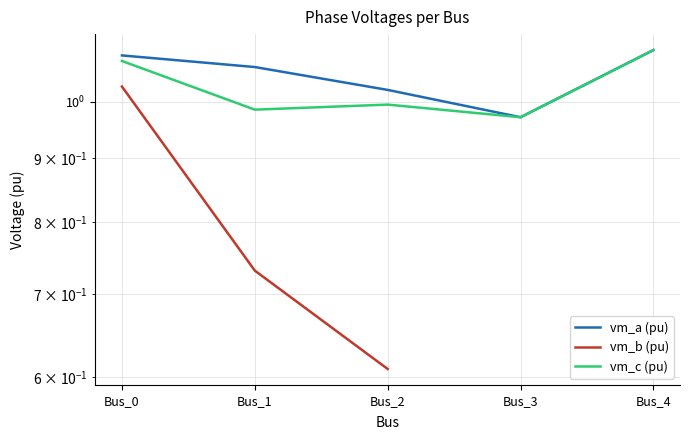

How many lines are shown in the chart?

3